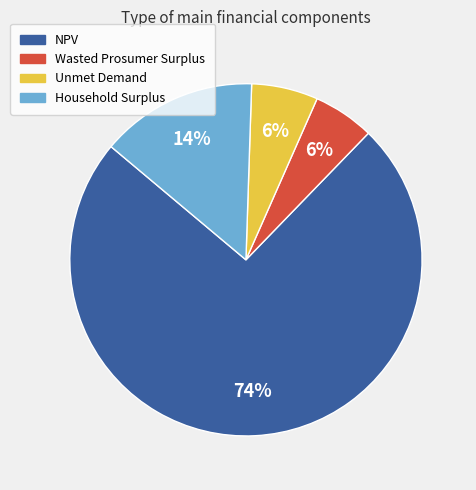

What percentage is the Unmet Demand slice, to the nearest percent?

6%